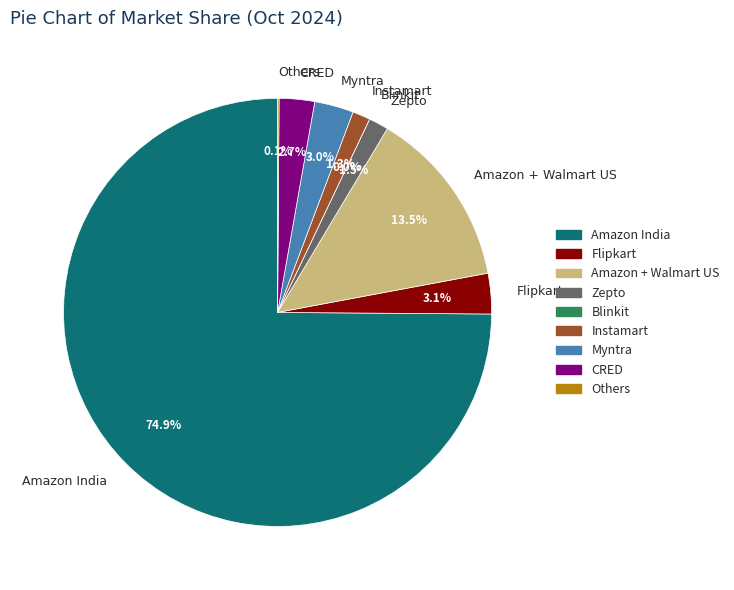

Rank the categories by value from highest to lowest.

Amazon India, Amazon + Walmart US, Flipkart, Myntra, CRED, Zepto, Instamart, Others, Blinkit